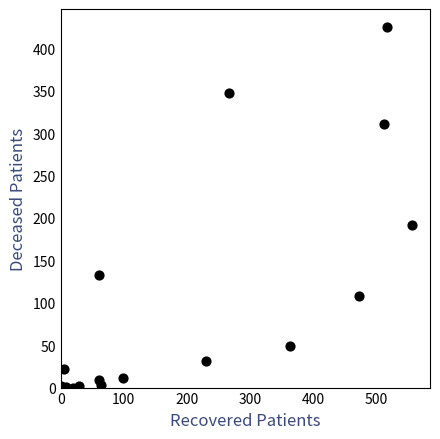

What Y value in the scatter plot is closest to 212?

192